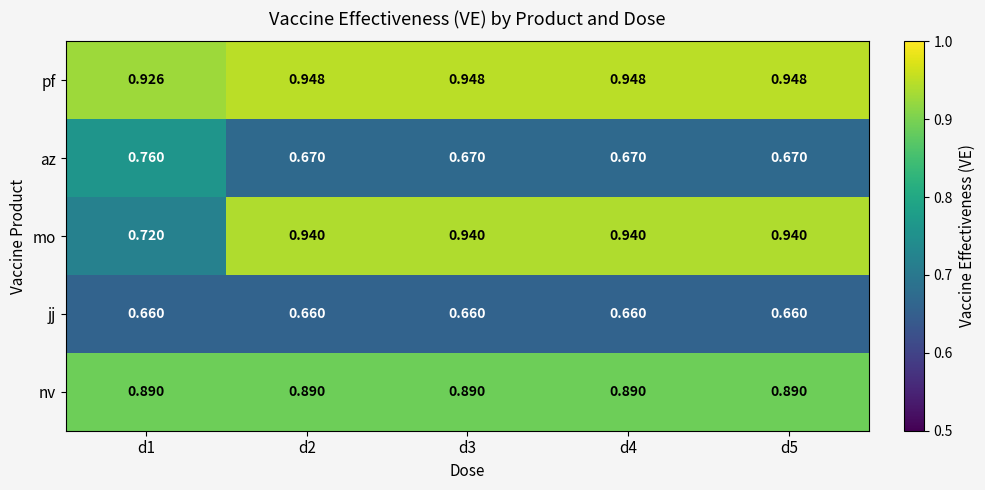

List the series in order of their peak value, highest first.

pf, mo, nv, az, jj